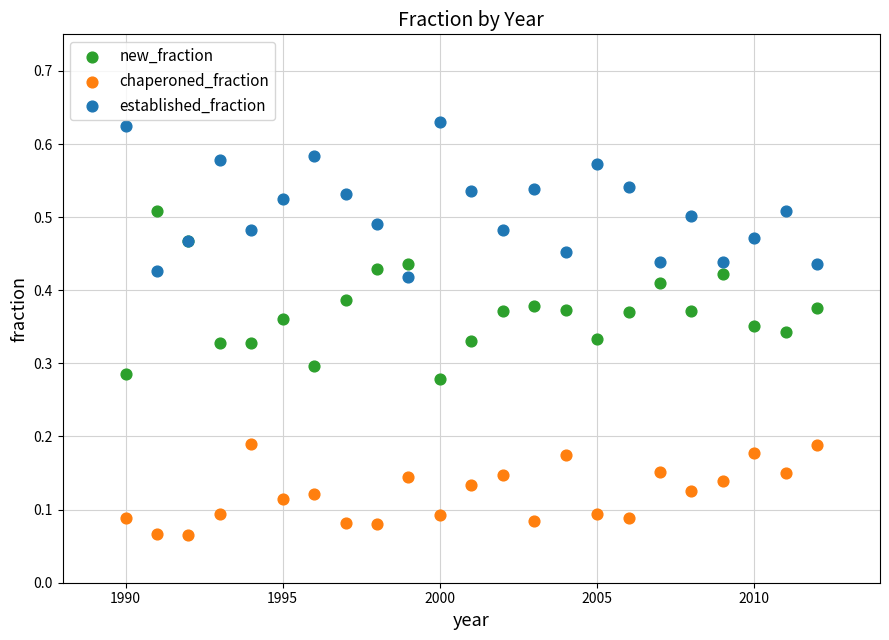

Which series contains the highest Y value?

established_fraction